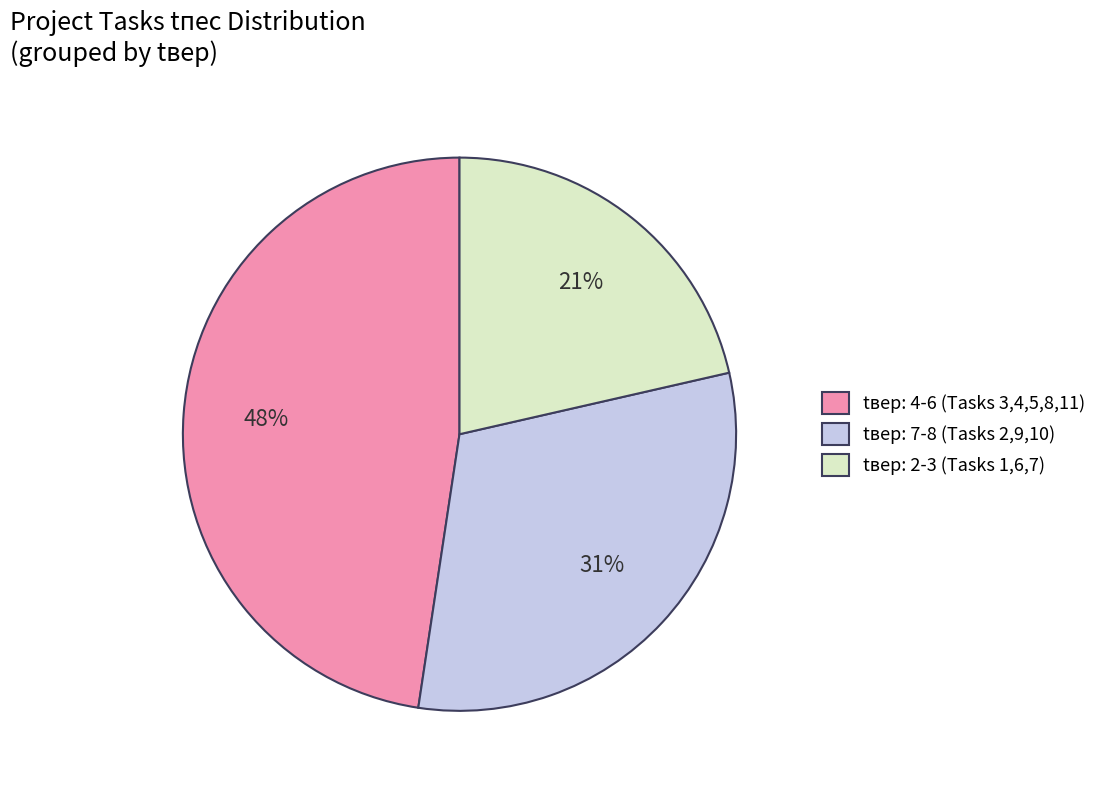

Does any single category account for the majority?

No